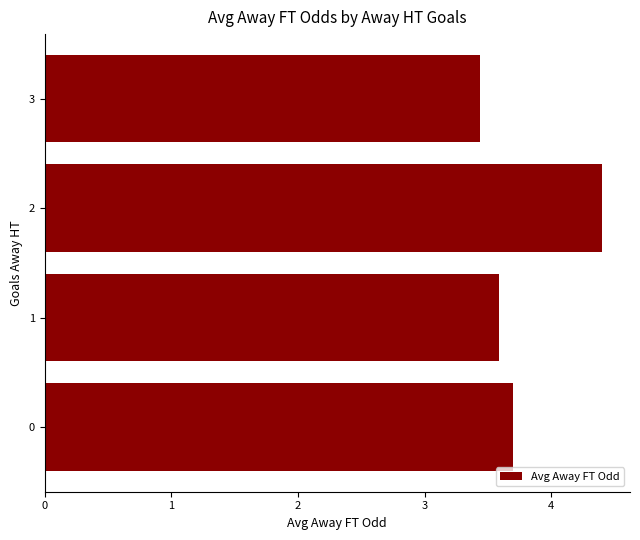

Reading bottom to top, transcribe all the data shown in this chart.

0=3.7	1=3.6	2=4.4	3=3.4